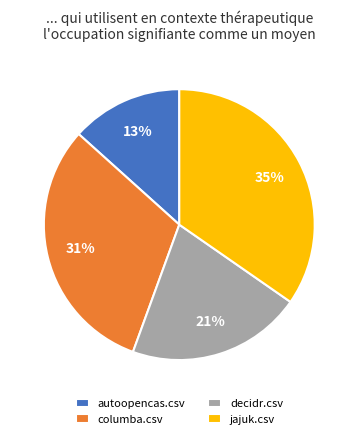

To the nearest percent, what is the average slice percentage?

25%